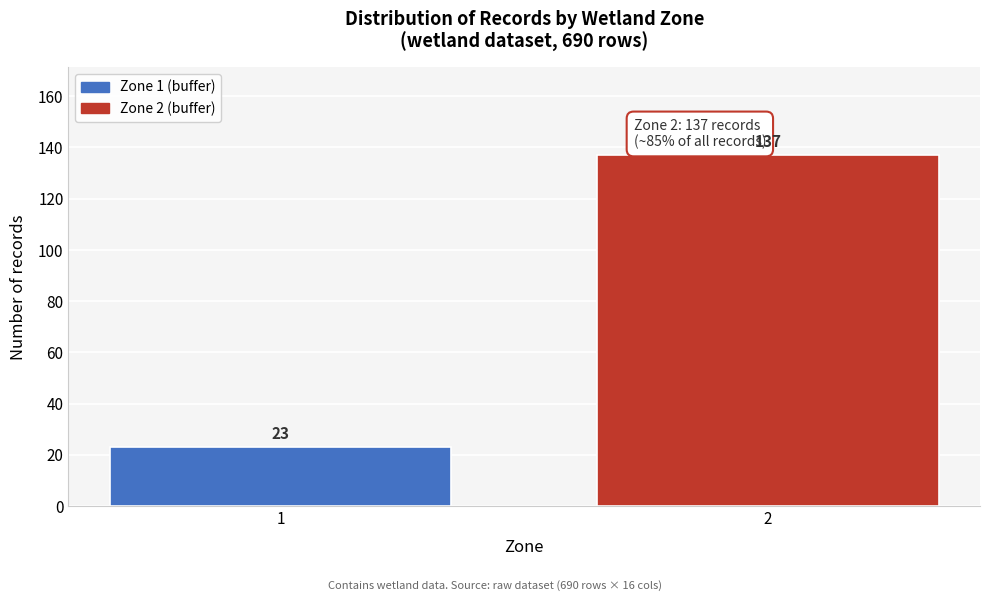

Reading left to right, list all the values displayed in this chart.

23	137